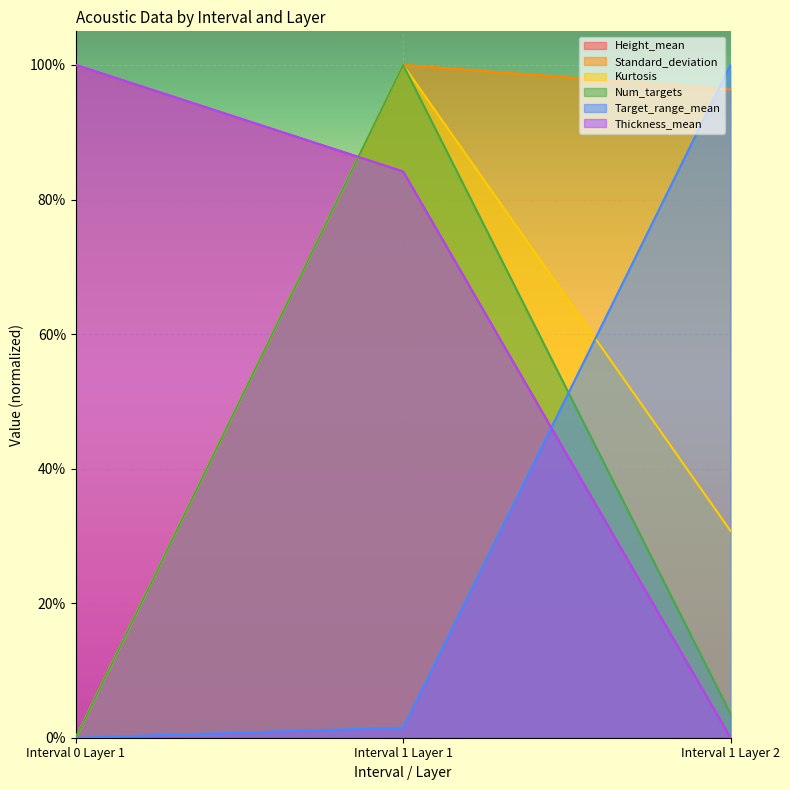

What is the spread (max minus min) of values at Interval 0 Layer 1?

1.0